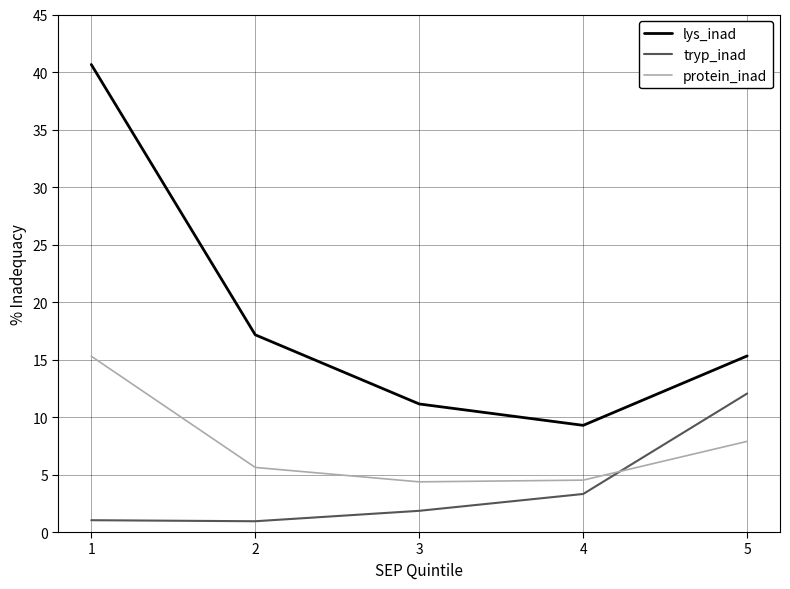

What are all the series names shown in the legend?

lys_inad, tryp_inad, protein_inad